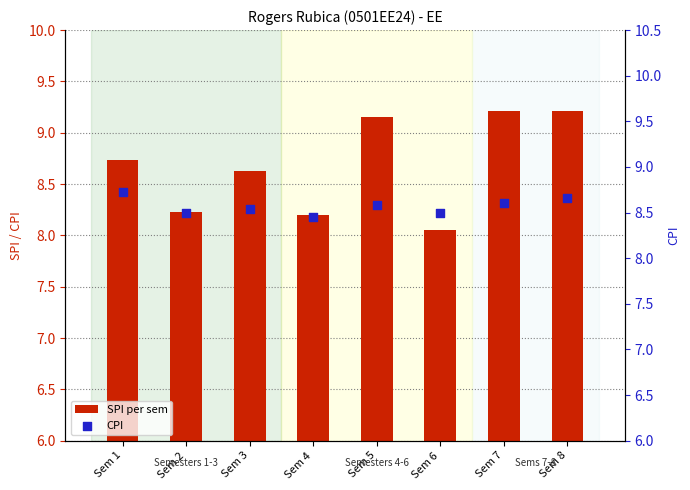

What is the total value across all series at Sem 3?

17.2